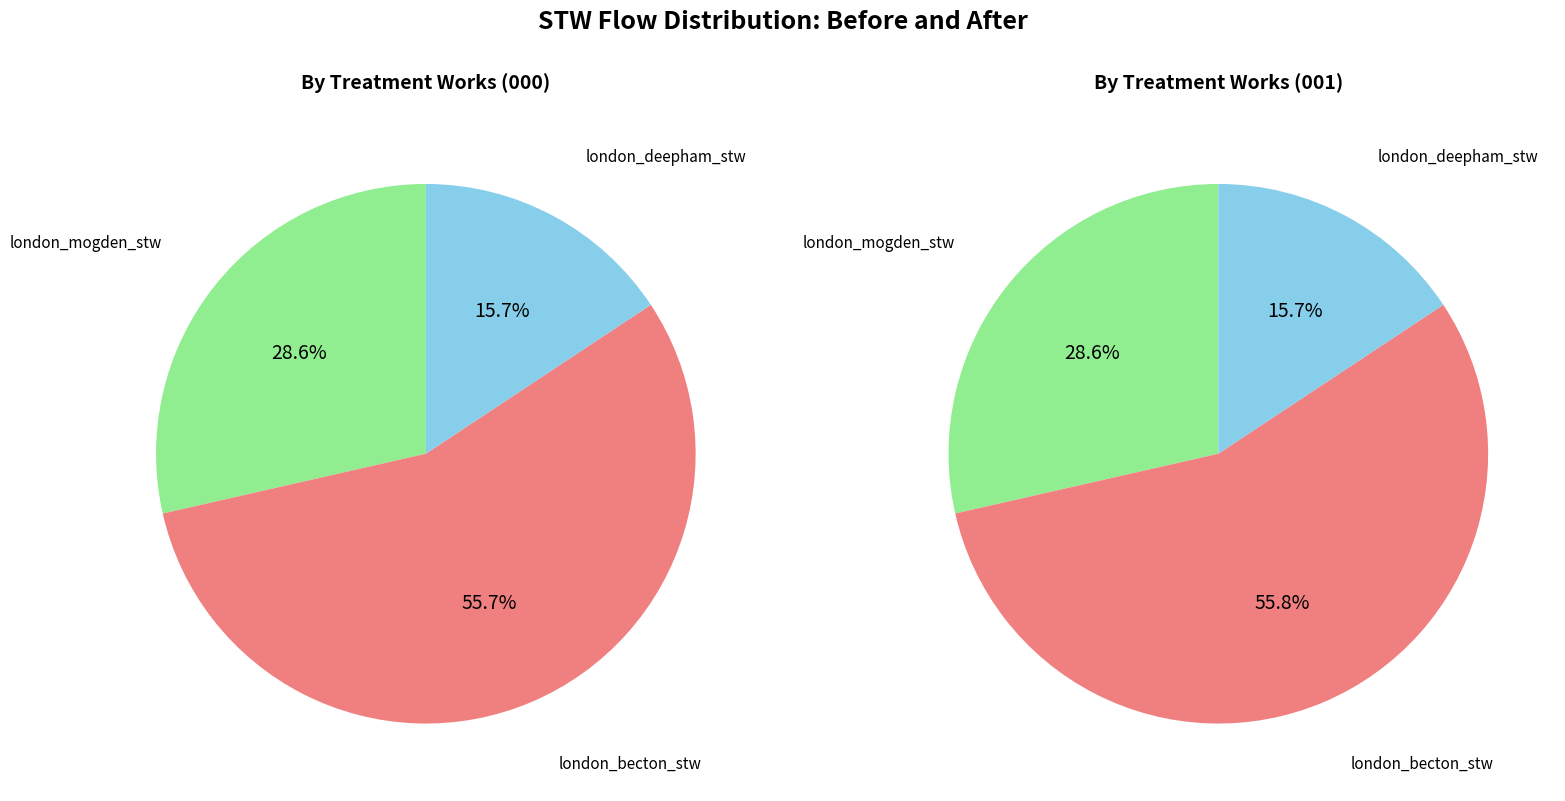

The london_deepham_stw slice represents 16% of the pie. True or false?

True